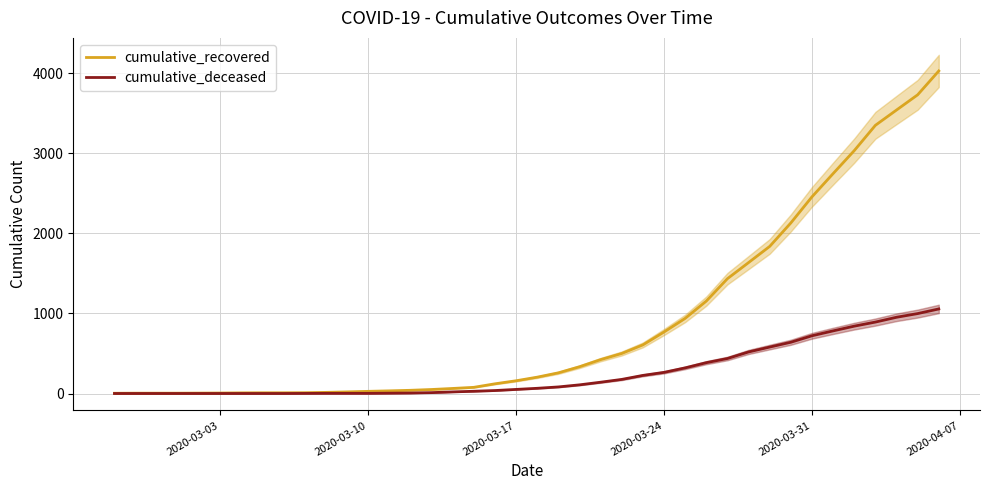

What is the highest value of the cumulative_deceased series?

1056